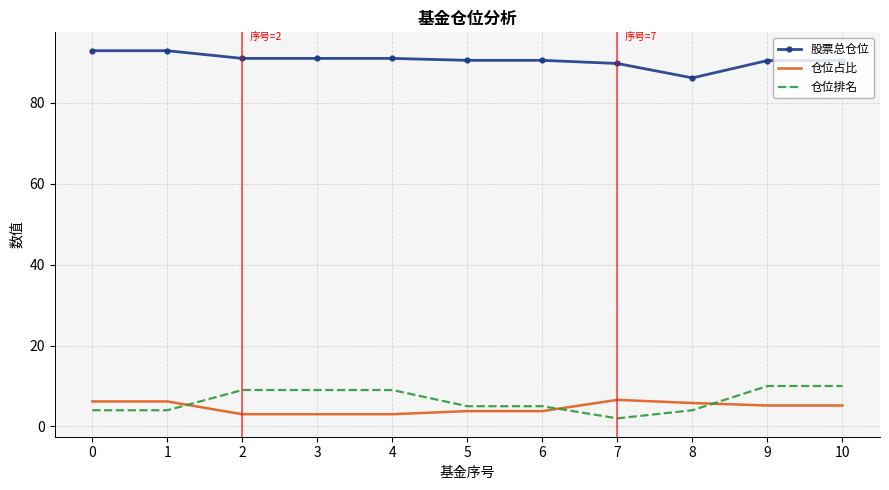

What is the approximate value of 仓位占比 at 2?

3.0